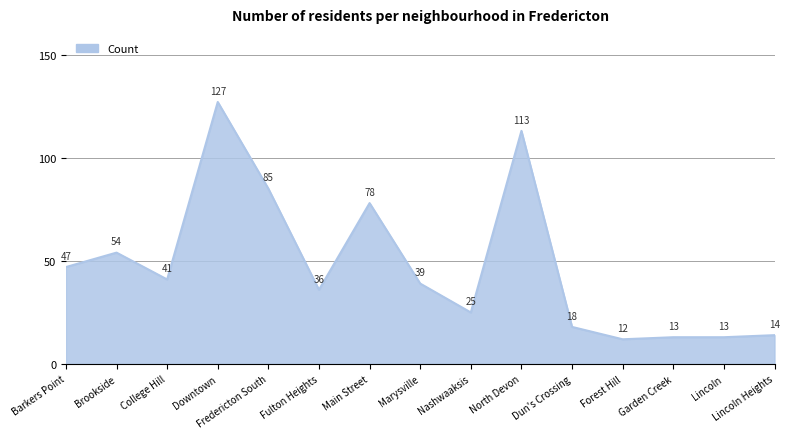

What value does the data have at Garden Creek, to the nearest 5?

15